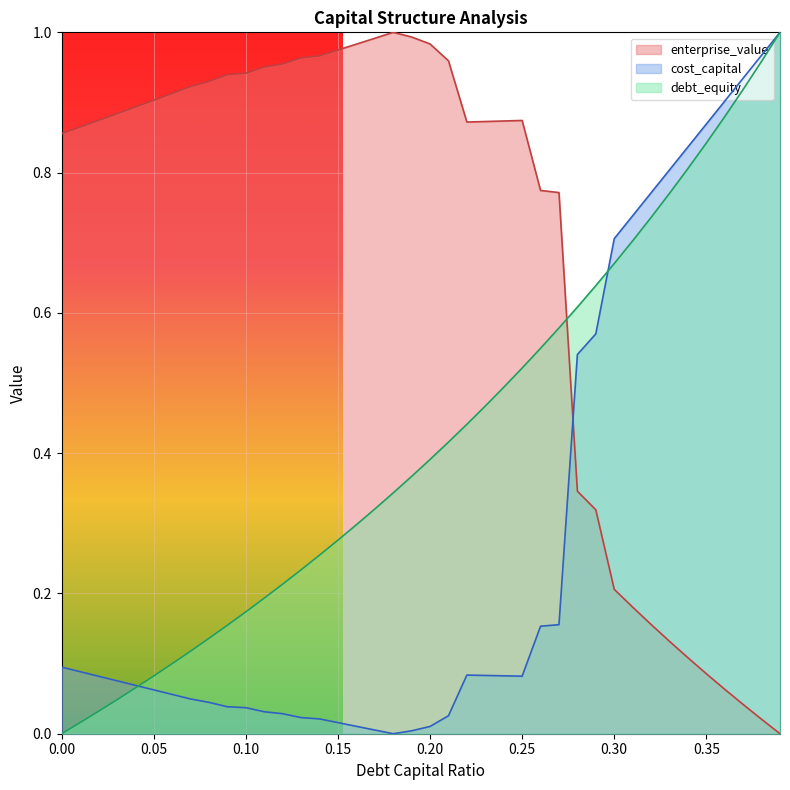

The cost_capital series shows 0.0 at 0.19. True or false?

False